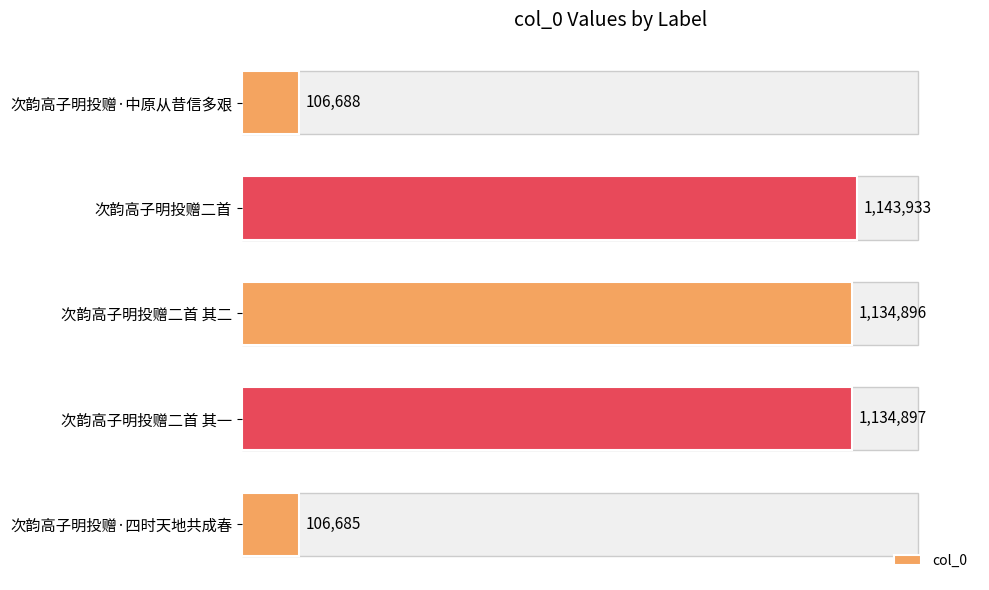

Does the chart contain stacked bars?

No